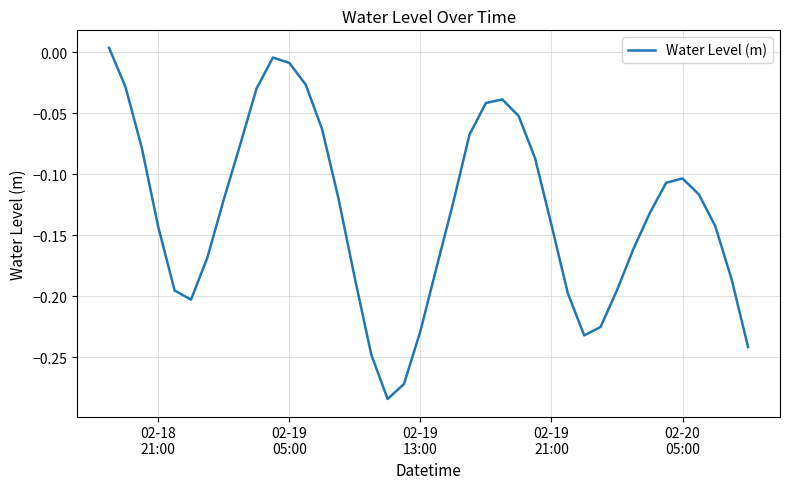

How many lines are shown in the chart?

1